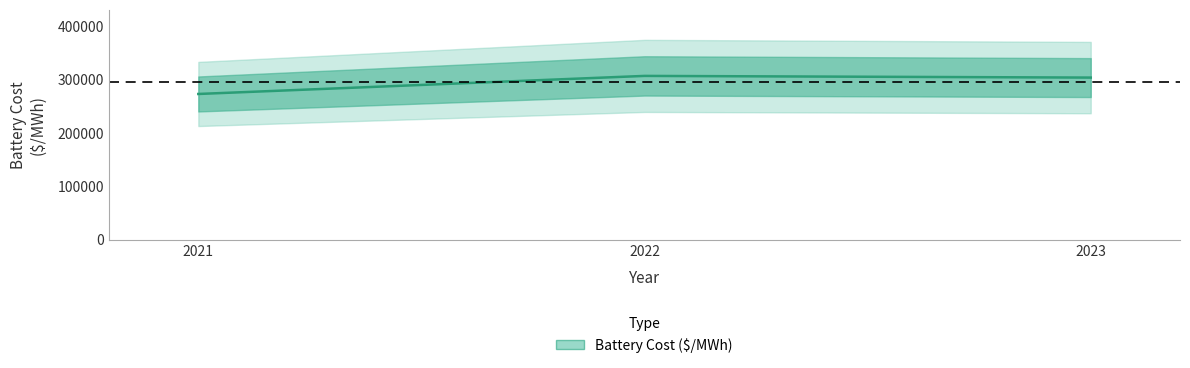

What is the maximum value shown in the chart?

306691.7